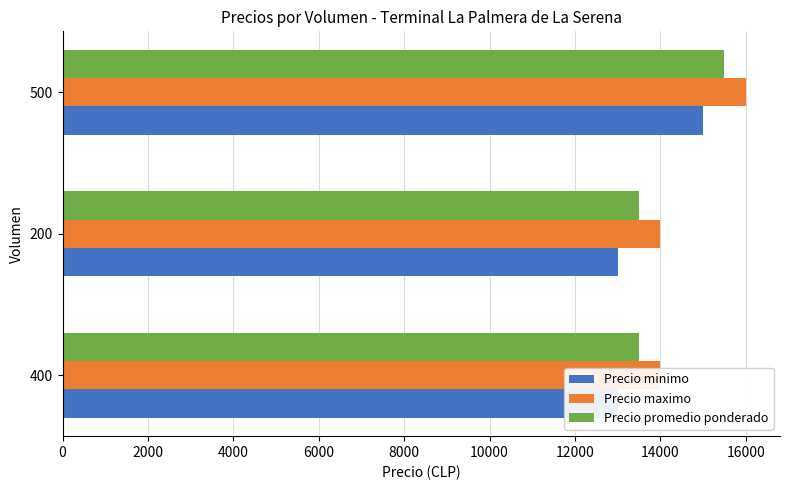

Between 200 and 500, which series saw the biggest shift?

Precio minimo